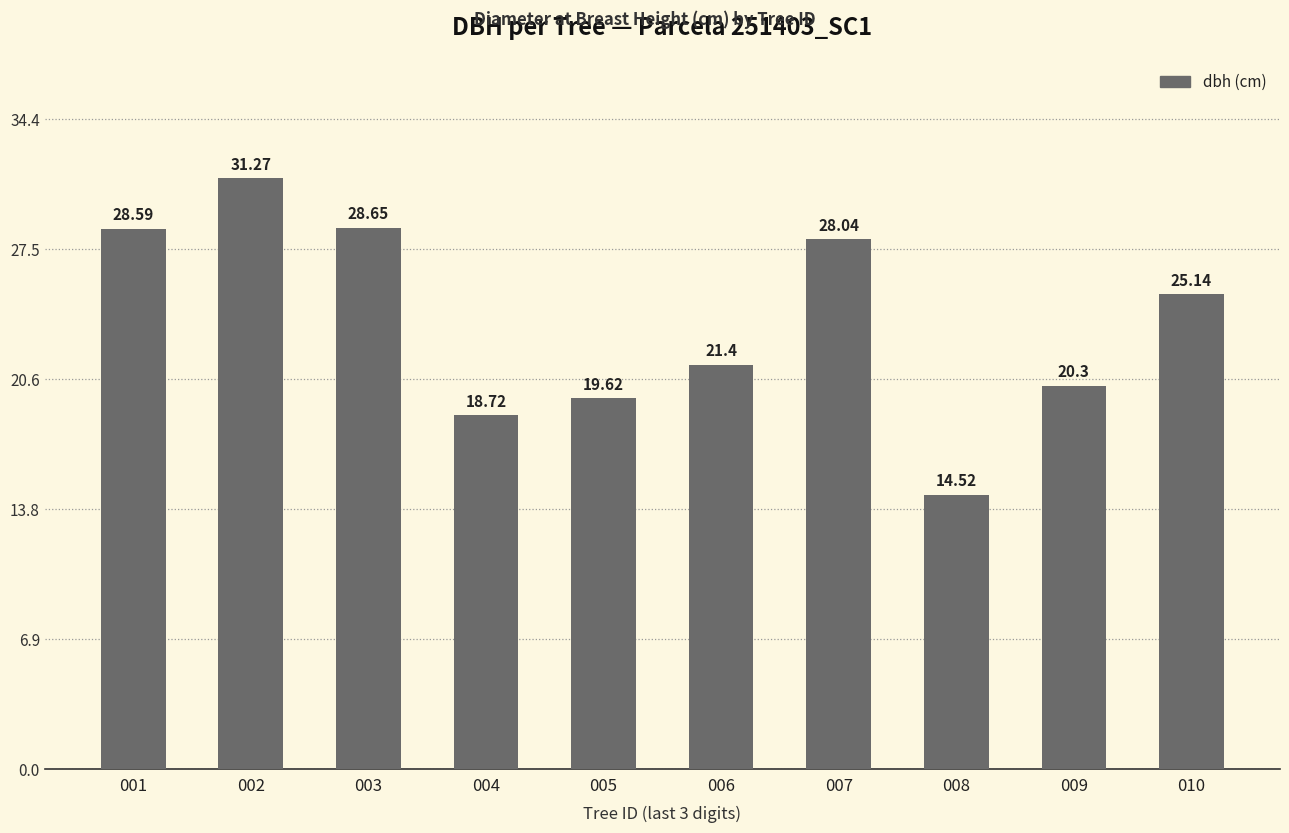

What is the difference between the second highest and minimum values?

14.1